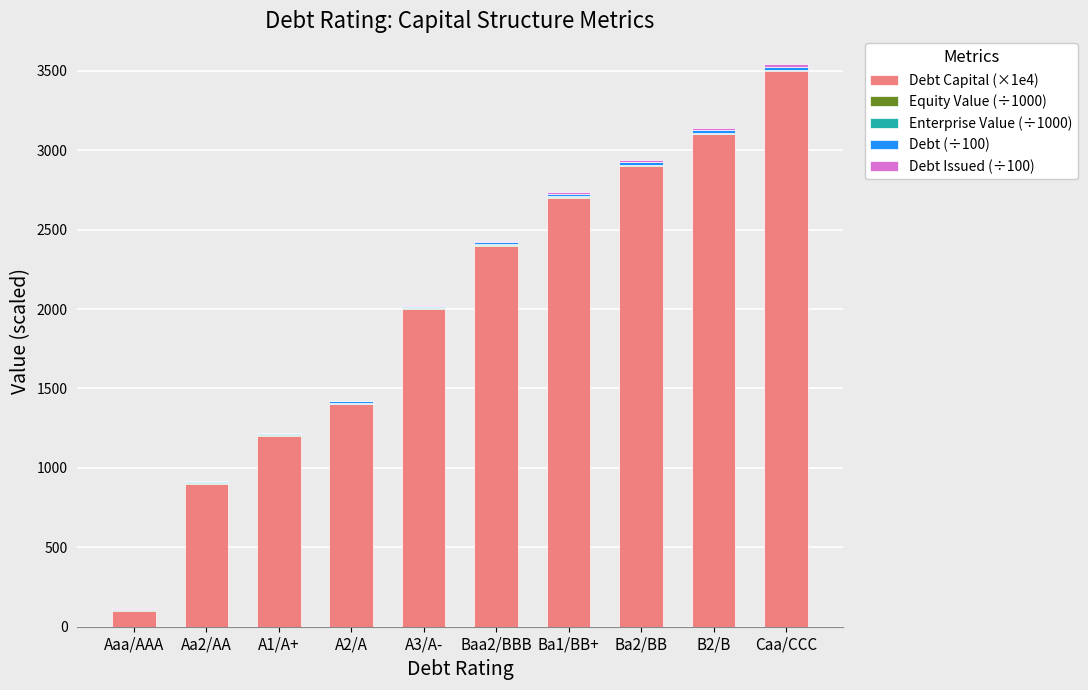

At which category is the sum across all series the highest?

Caa/CCC